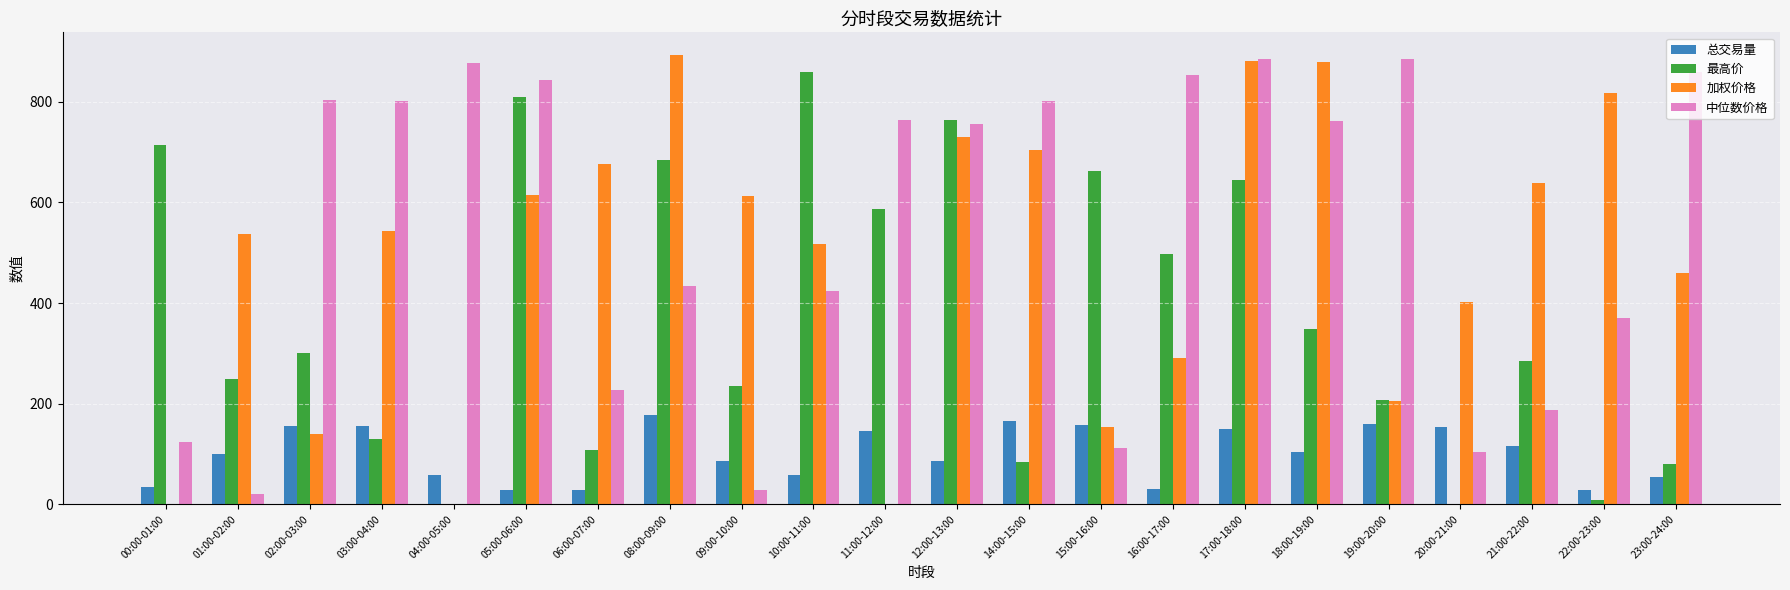

What is the sum of the 中位数价格 values at 10:00-11:00 and 08:00-09:00?

859.0